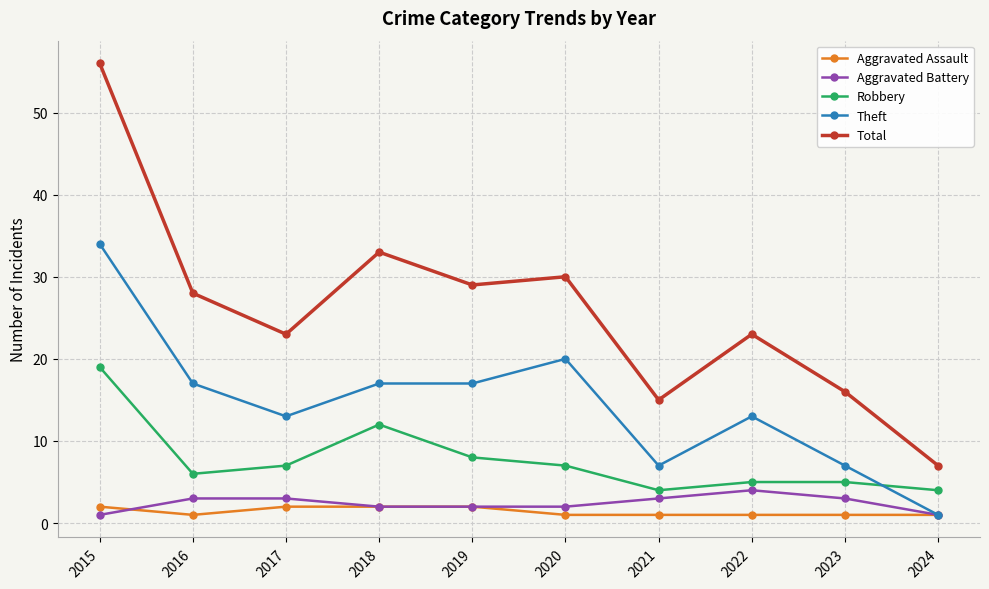

What is the value of the Aggravated Assault point at the 10th from the left?

1